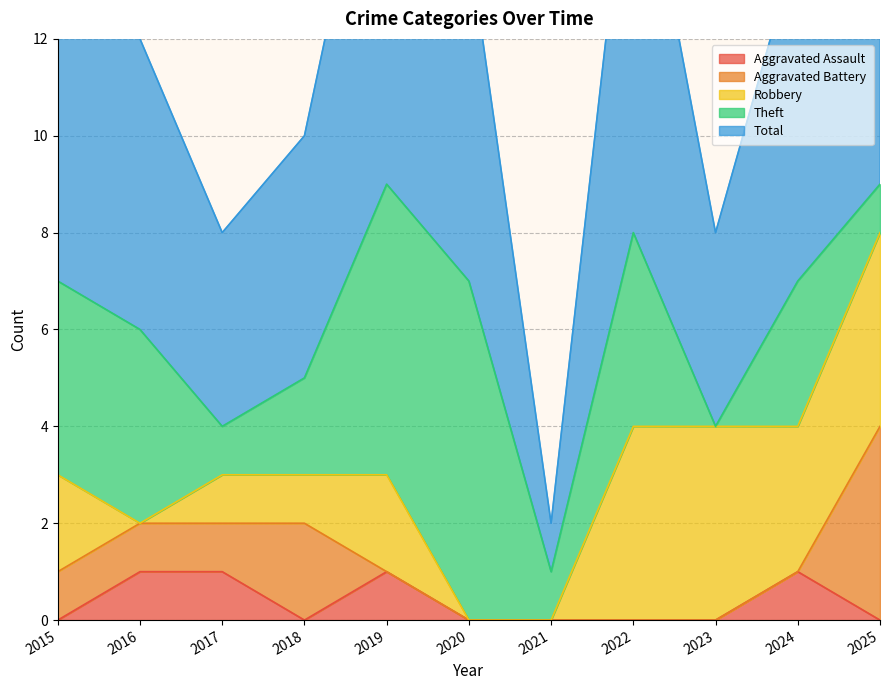

Reading right to left, transcribe all the data shown in this chart.

Aggravated Assault: 0	1	0	0	0	0	1	0	1	1	0
Aggravated Battery: 4	0	0	0	0	0	0	2	1	1	1
Robbery: 4	3	4	4	0	0	2	1	1	0	2
Theft: 1	3	0	4	1	7	6	2	1	4	4
Total: 9	7	4	9	1	7	9	5	4	6	7